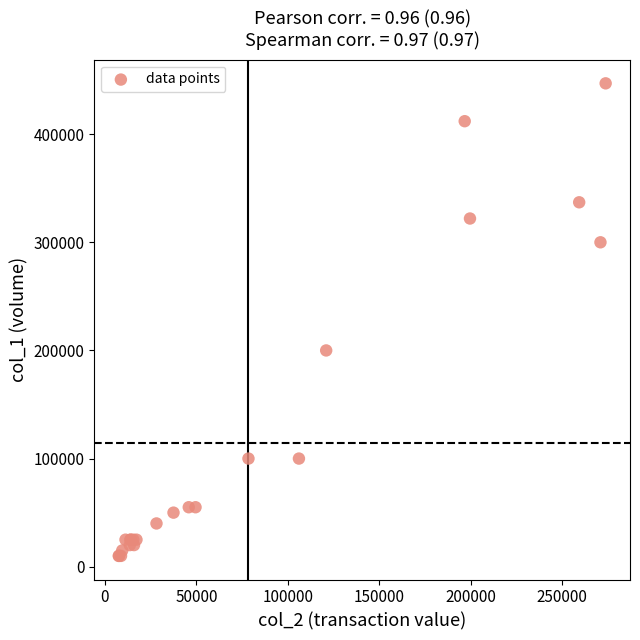

What Y value in the scatter plot is closest to 228500?

200000